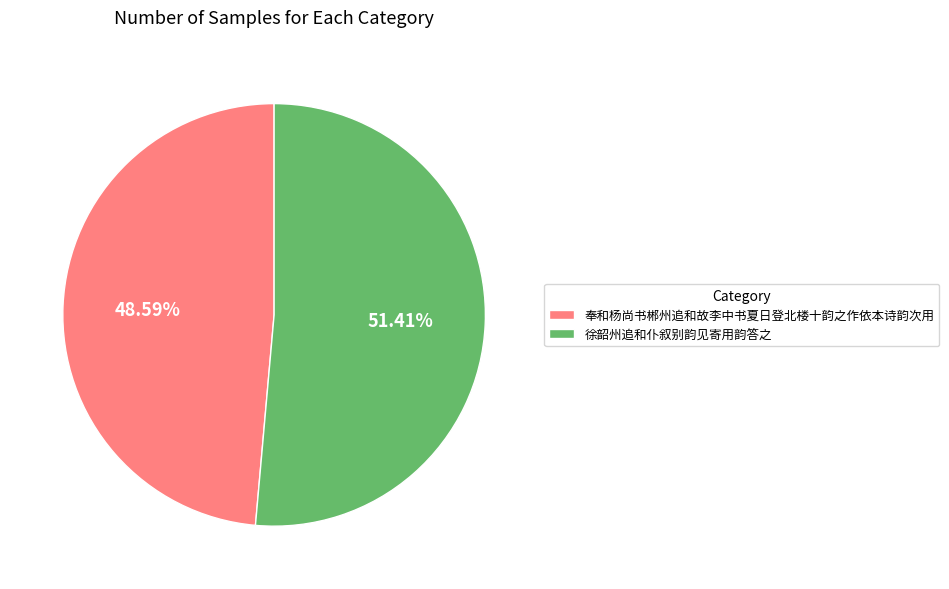

To the nearest percent, what is the combined percentage of 奉和杨尚书郴州追和故李中书夏日登北楼十韵之作依本诗韵次用 and 徐韶州追和仆叙别韵见寄用韵答之?

100%